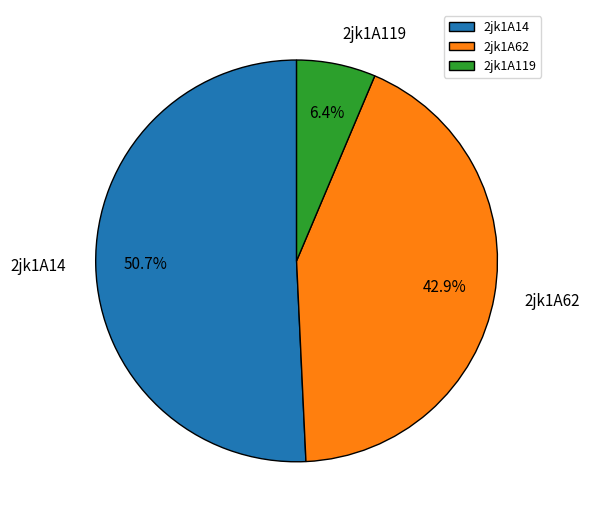

What percentage do 2jk1A119 and 2jk1A62 together represent?

49.3%